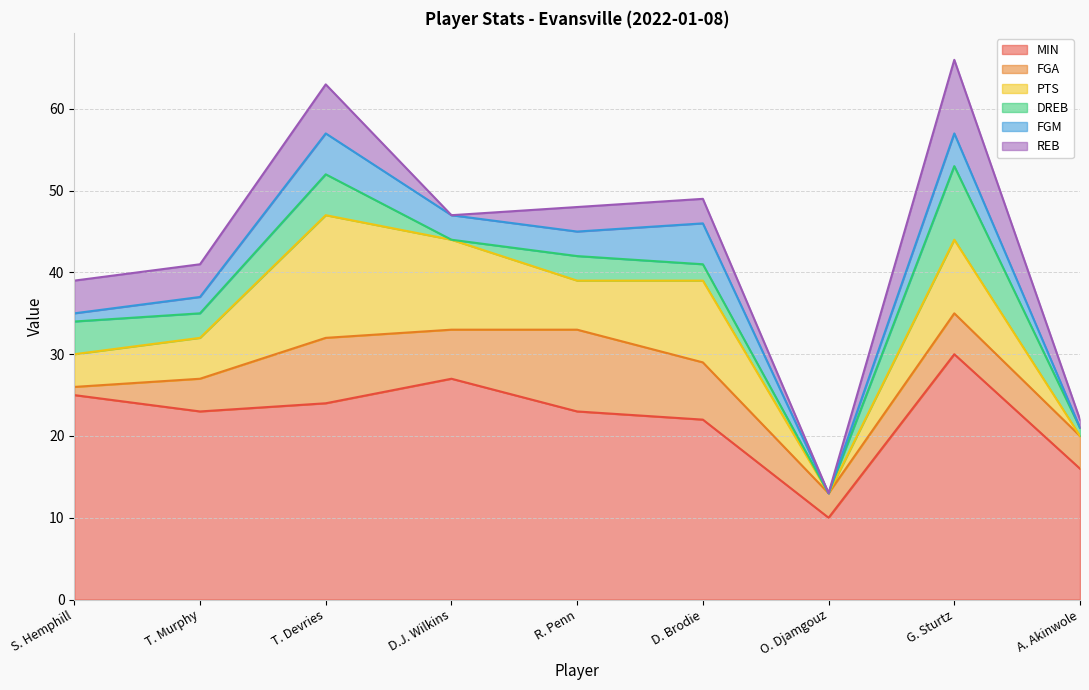

What is the value of the FGA point at the 2nd from the left?

4